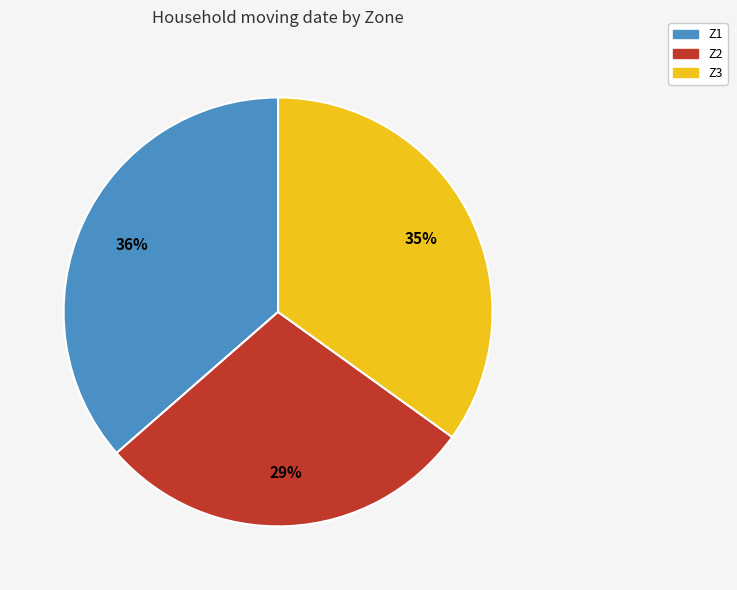

What percentage is the Z2 slice, to the nearest percent?

29%